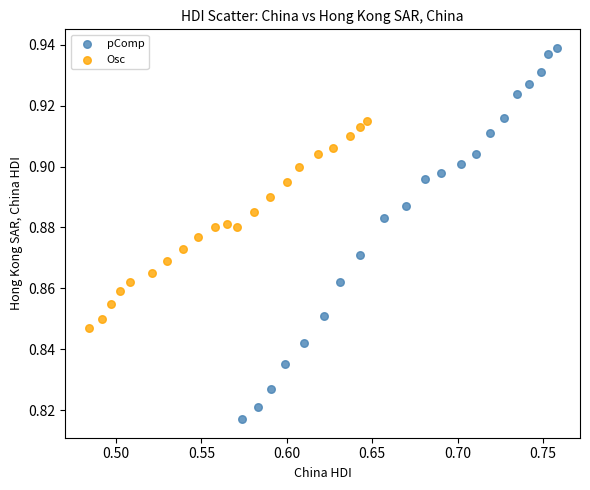

Which series has the largest Y range (max minus min)?

pComp